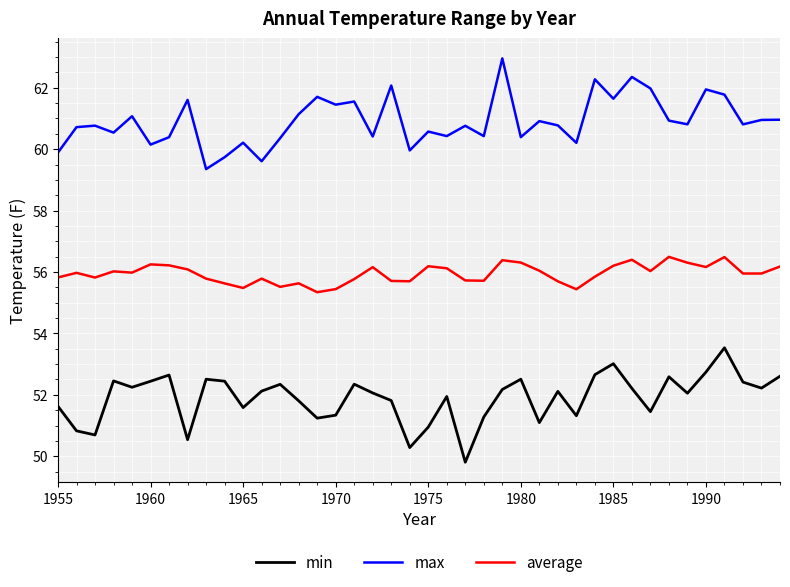

Which series has the largest total across all categories?

max